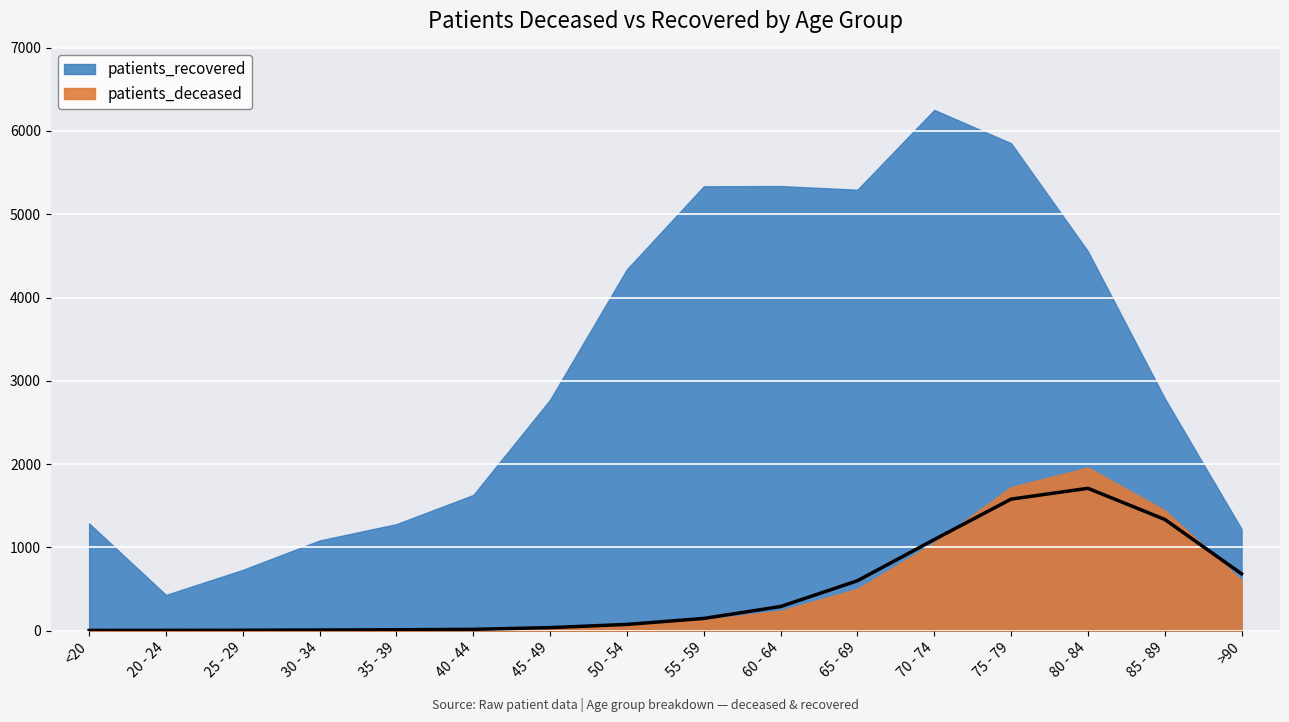

The value at 35 - 39 is 5.5. True or false?

False